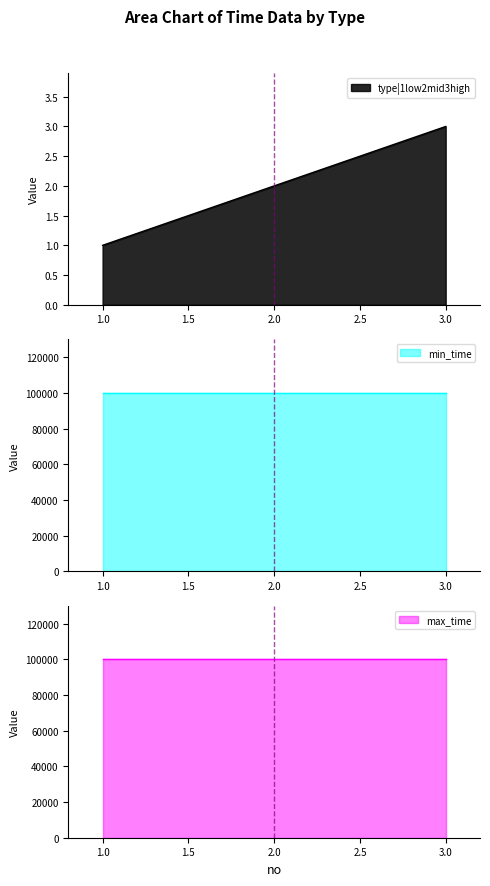

At which label does min_time reach its minimum?

1